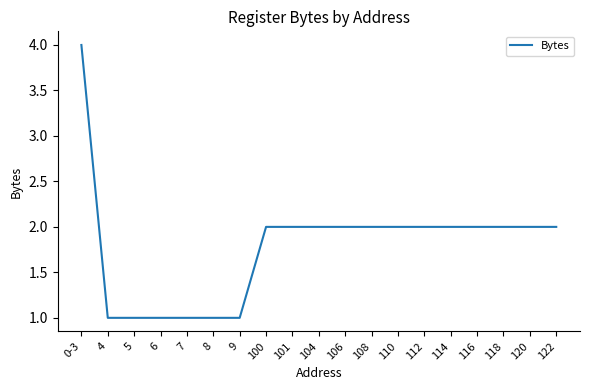

What is the ratio of the value at 6 to the value at 116?

0.5